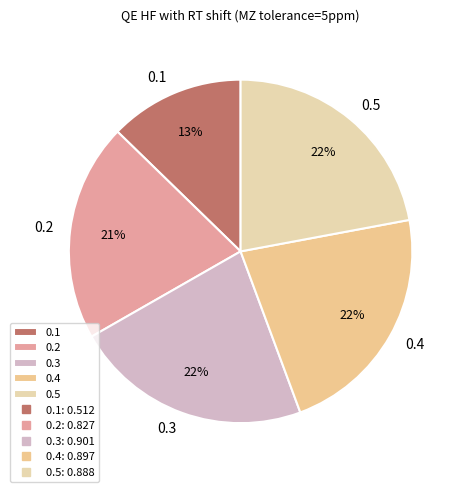

Is it true that 0.1 is 13% of the pie?

True